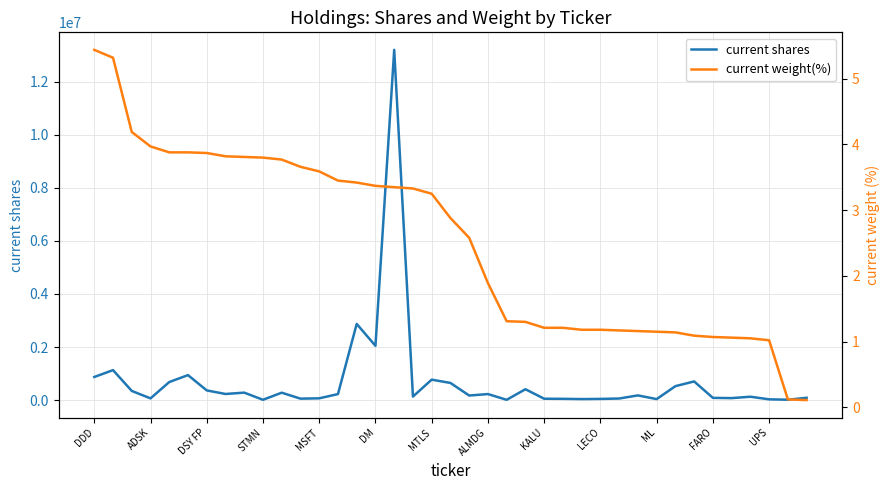

Where is current weight(%) nearest to the value 2?

ALMDG